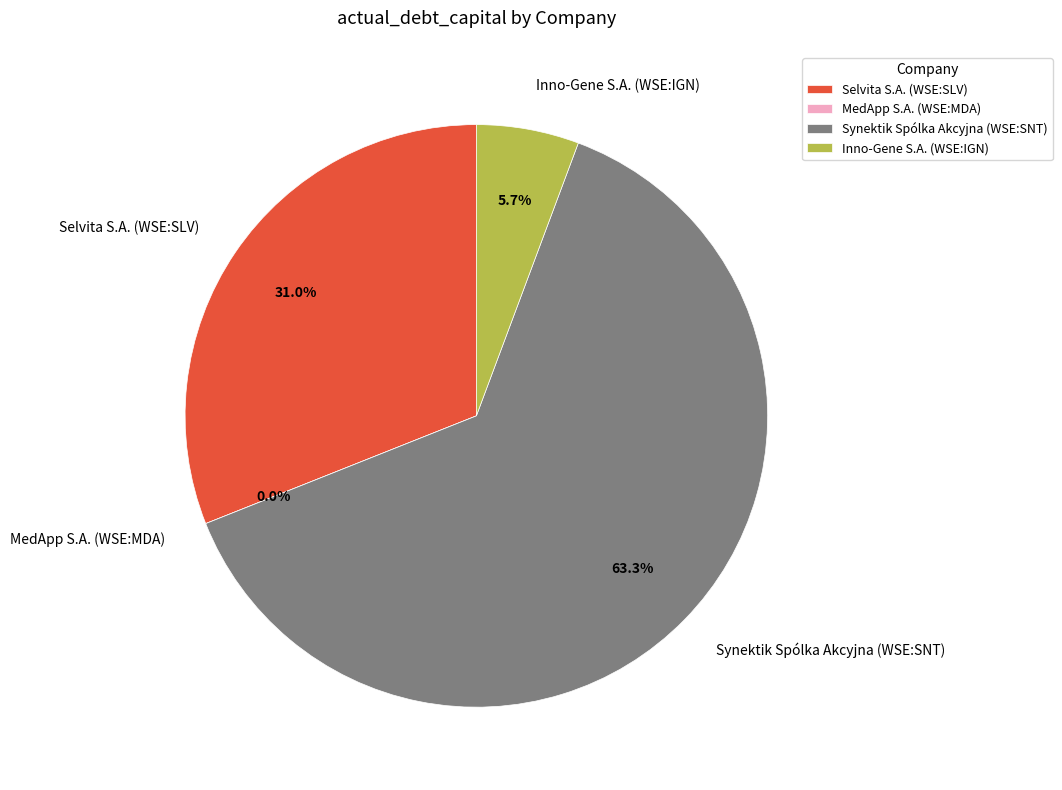

The MedApp S.A. (WSE:MDA) slice represents 0% of the pie. True or false?

True